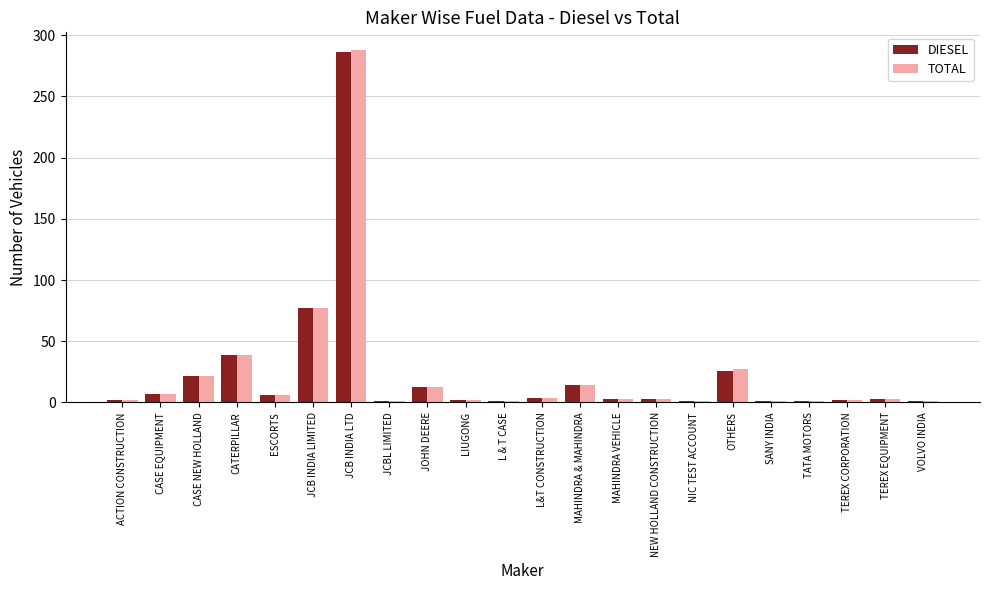

What is the sum of the TOTAL values at CASE EQUIPMENT and CASE NEW HOLLAND?

29